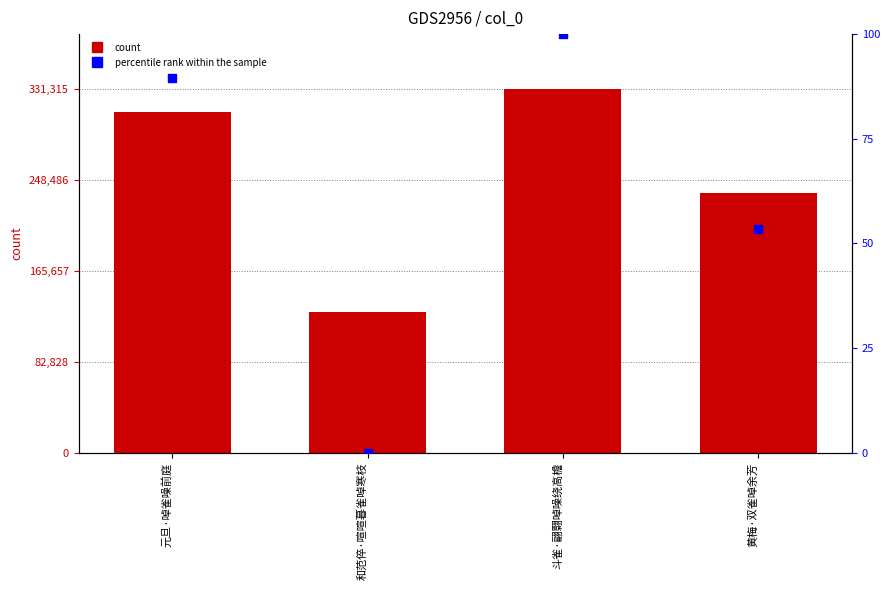

Which series reaches the minimum Y coordinate?

percentile rank within the sample